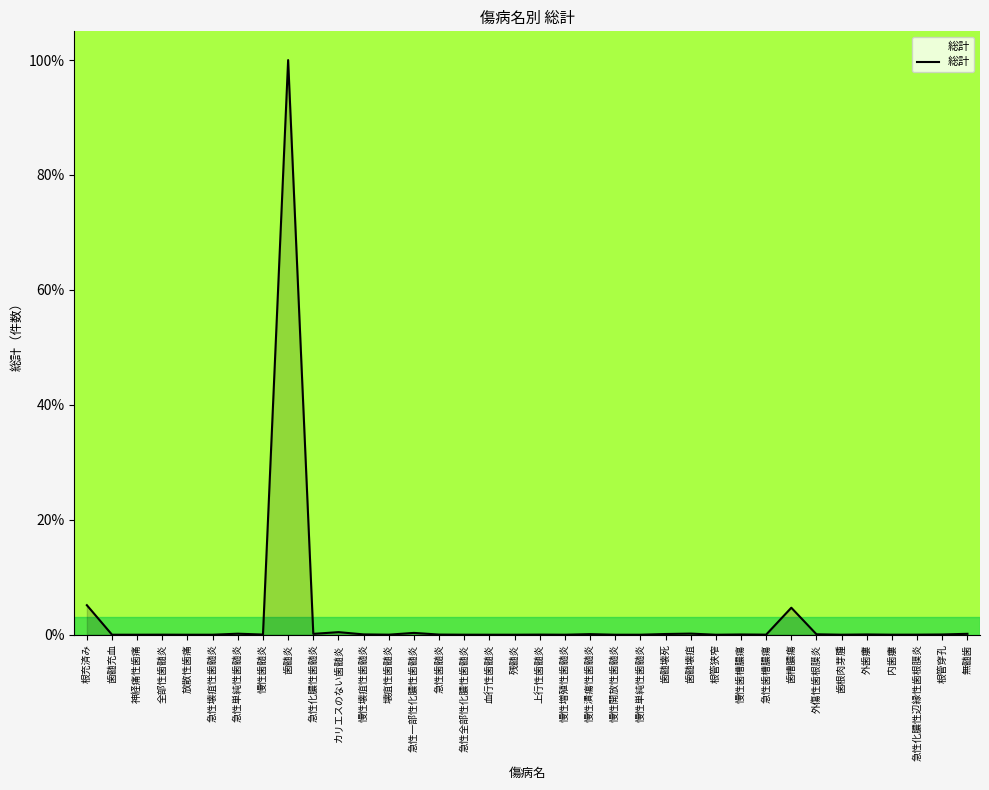

What is the difference between the maximum and minimum values?

100.0